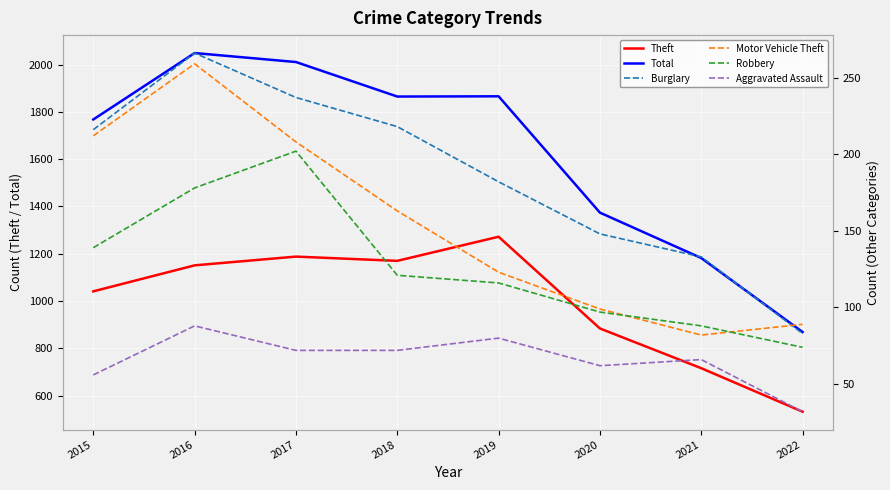

Read the Theft value at 2016, to the nearest 100.

1200